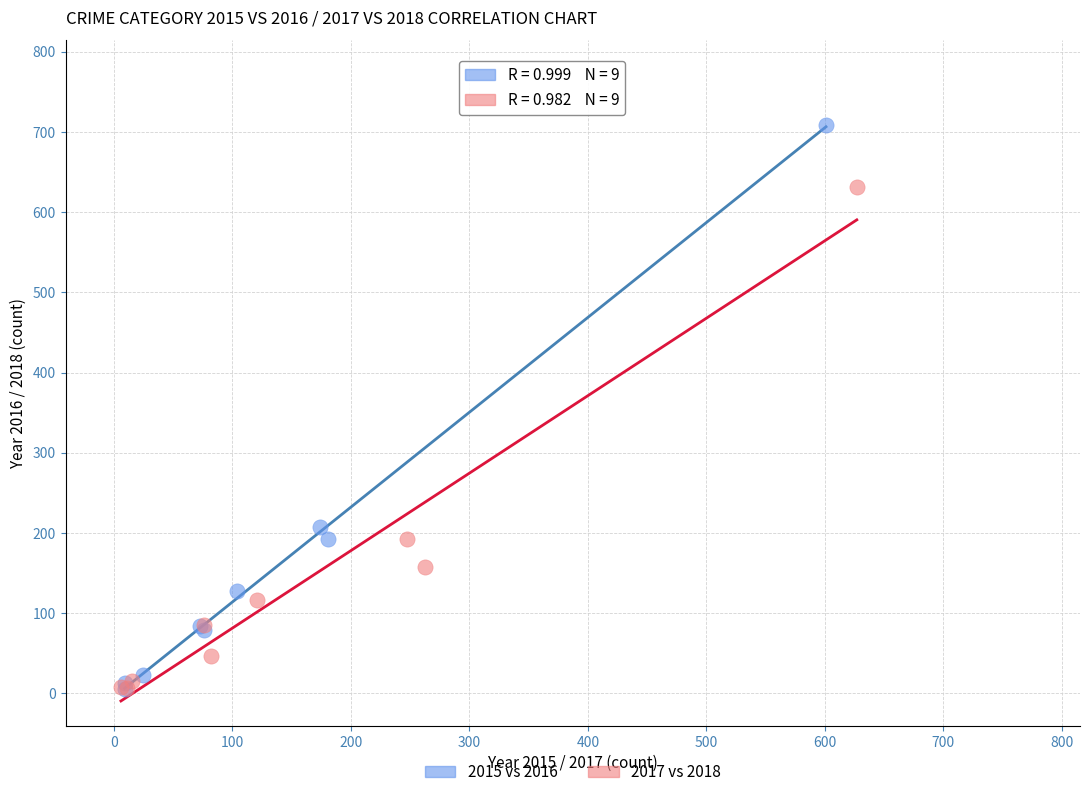

Which series reaches the maximum Y coordinate?

2015 vs 2016